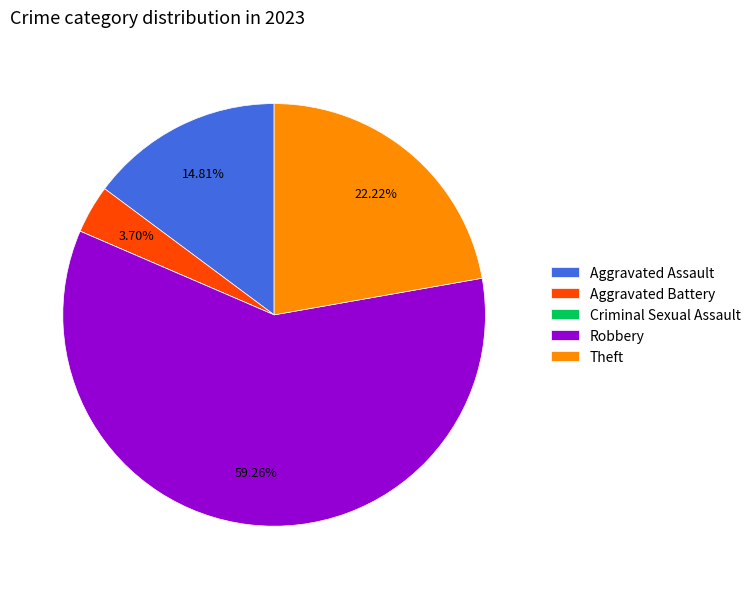

What is the majority slice?

Robbery